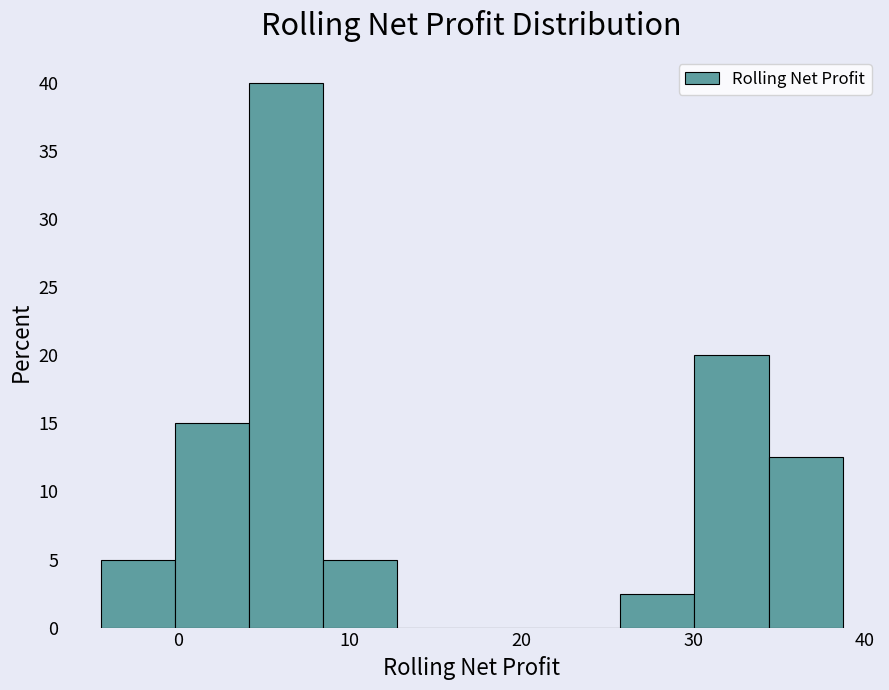

Reading left to right, transcribe this chart: for each bar, give the range it covers on the x-axis and its height. Neither the bar edges nor the heights are printed on the chart, so give them approximately, as read against the axes.

-4 to 0: 5.0
0 to 4: 15.0
4 to 8: 40.0
8 to 13: 5.0
13 to 17: 0
17 to 21: 0
21 to 26: 0
26 to 30: 2.5
30 to 34: 20.0
34 to 39: 12.5